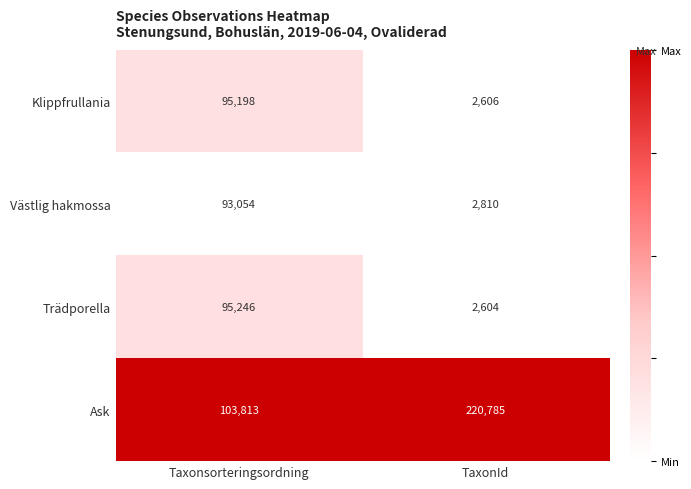

What value does the Västlig hakmossa series have at TaxonId, to the nearest 100?

2800